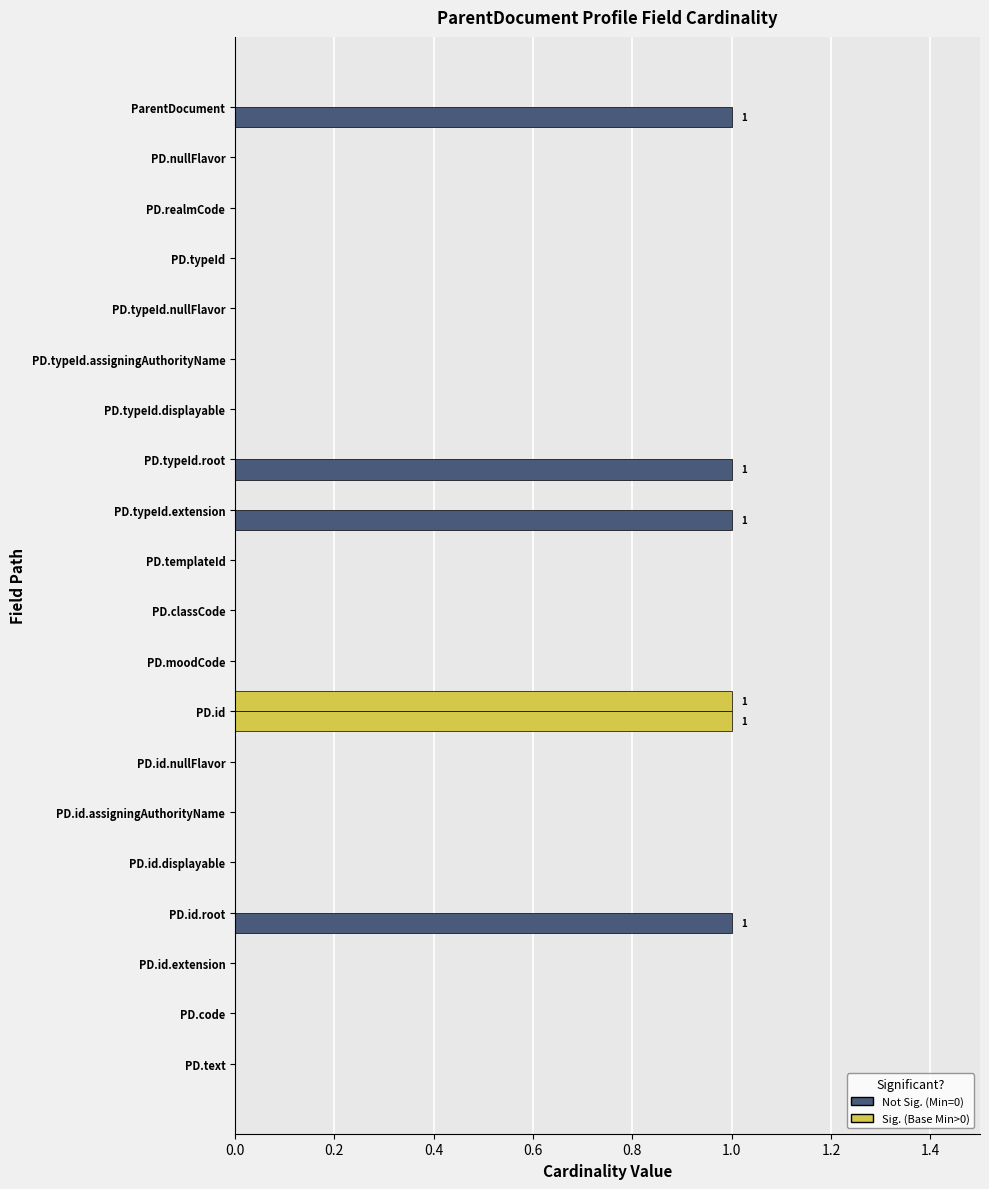

How many series are shown in this chart?

2